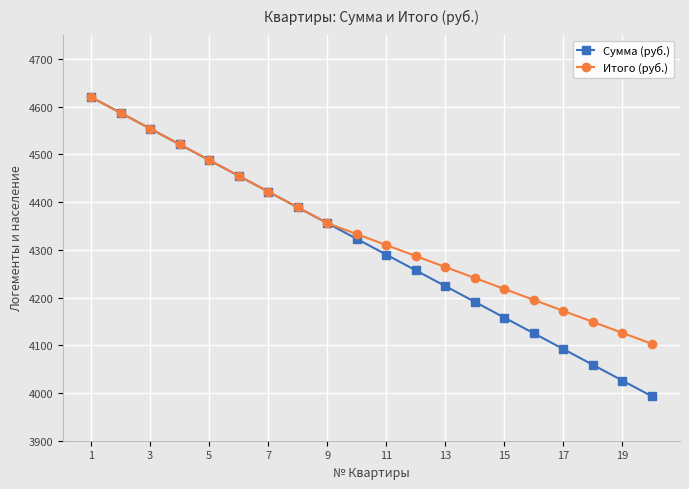

What is the maximum value for Итого (руб.)?

4620